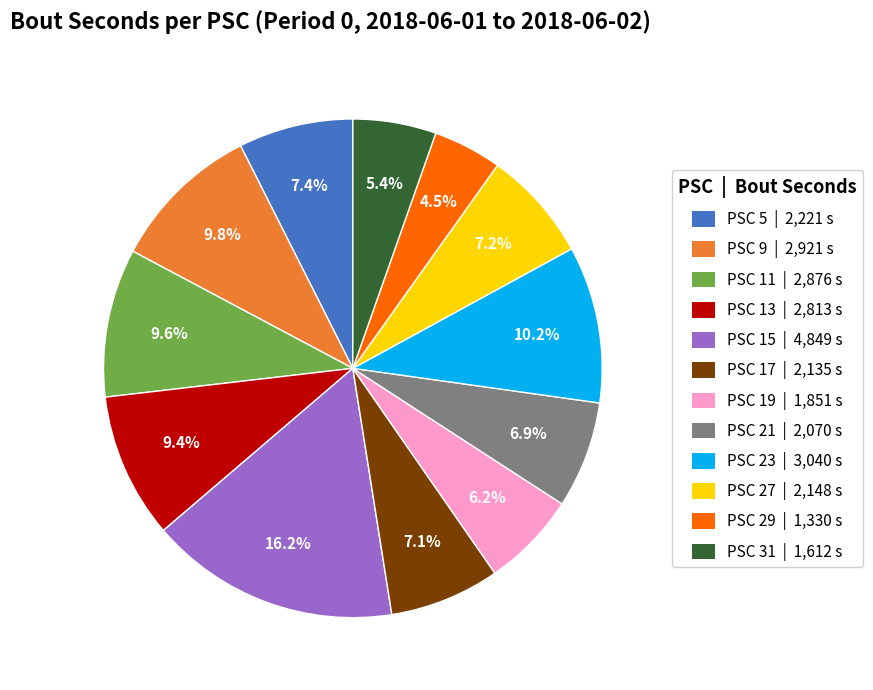

What percentage is the PSC 27 slice, to the nearest percent?

7%